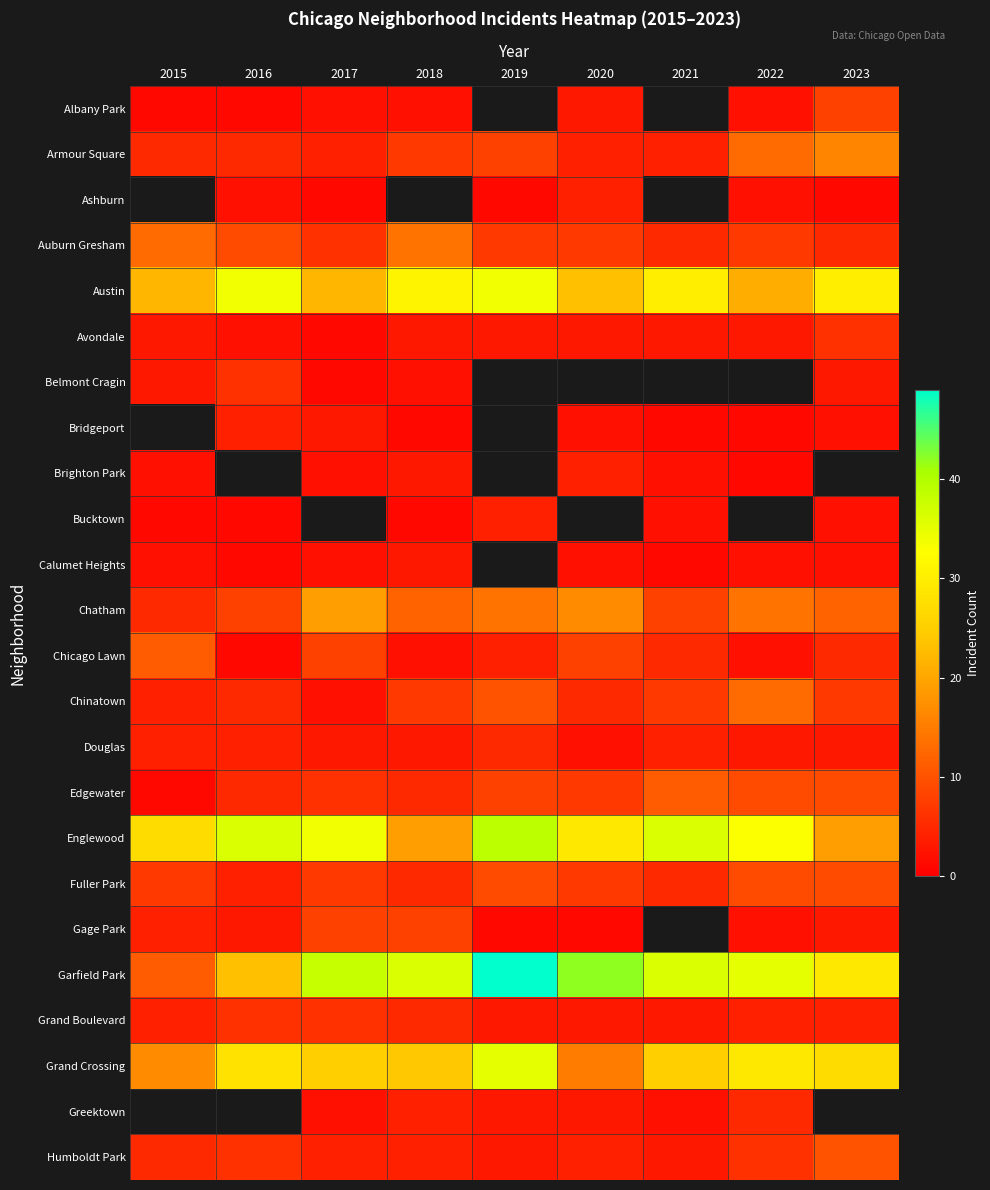

Rank the series by their maximum value, from lowest to highest.

Albany Park, Armour Square, Ashburn, Calumet Heights, Brighton Park, Bucktown, Douglas, Avondale, Belmont Cragin, Grand Boulevard, Gage Park, Fuller Park, Chicago Lawn, Edgewater, Chinatown, Auburn Gresham, Austin, Bridgeport, Humboldt Park, Chatham, Grand Crossing, Englewood, Garfield Park, Greektown